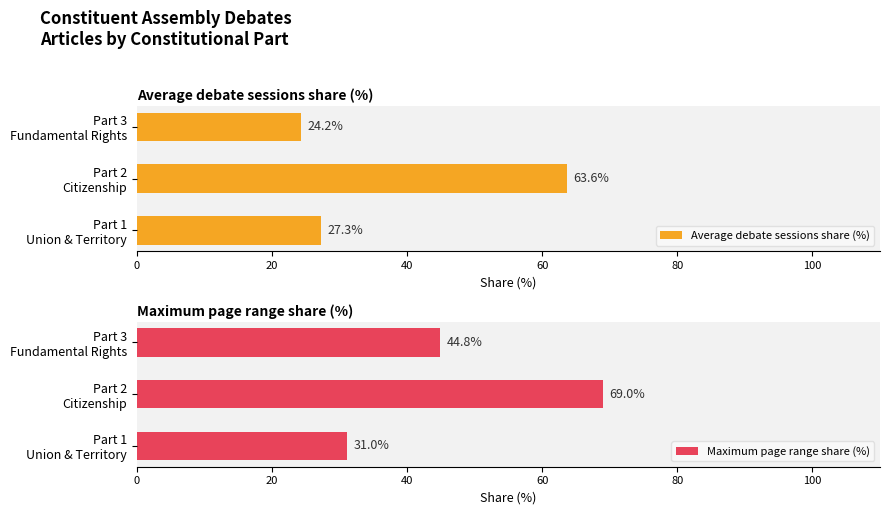

What is the difference between the maximum and minimum values in the Average debate sessions share (%) series?

39.4